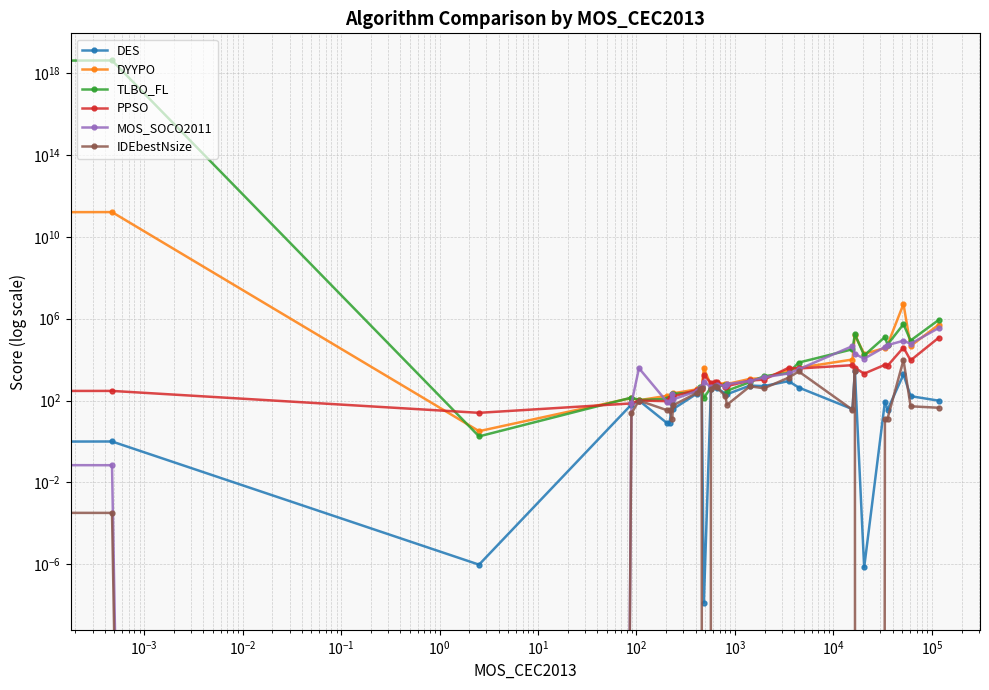

Is it true that MOS_SOCO2011 equals 114.0 at $\mathdefault{10^{3}}$?

True